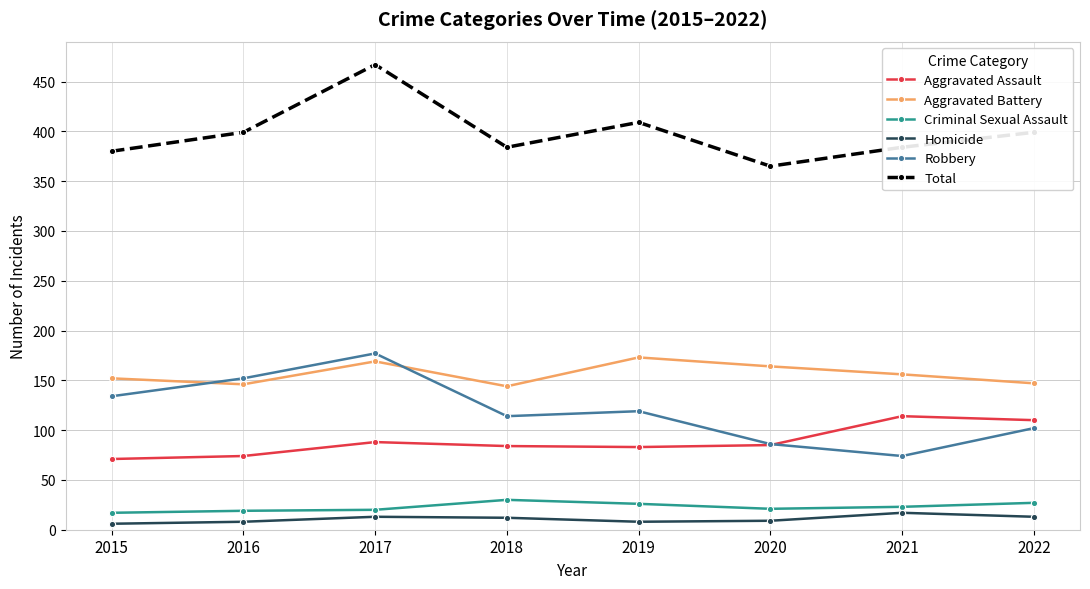

True or false: Aggravated Battery has a value of 144 at 2018.

True